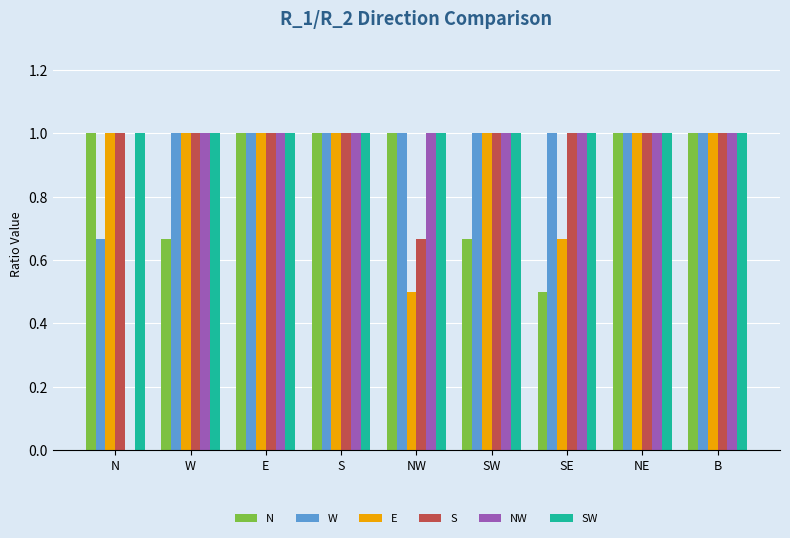

What are all the series names shown in the legend?

N, W, E, S, NW, SW